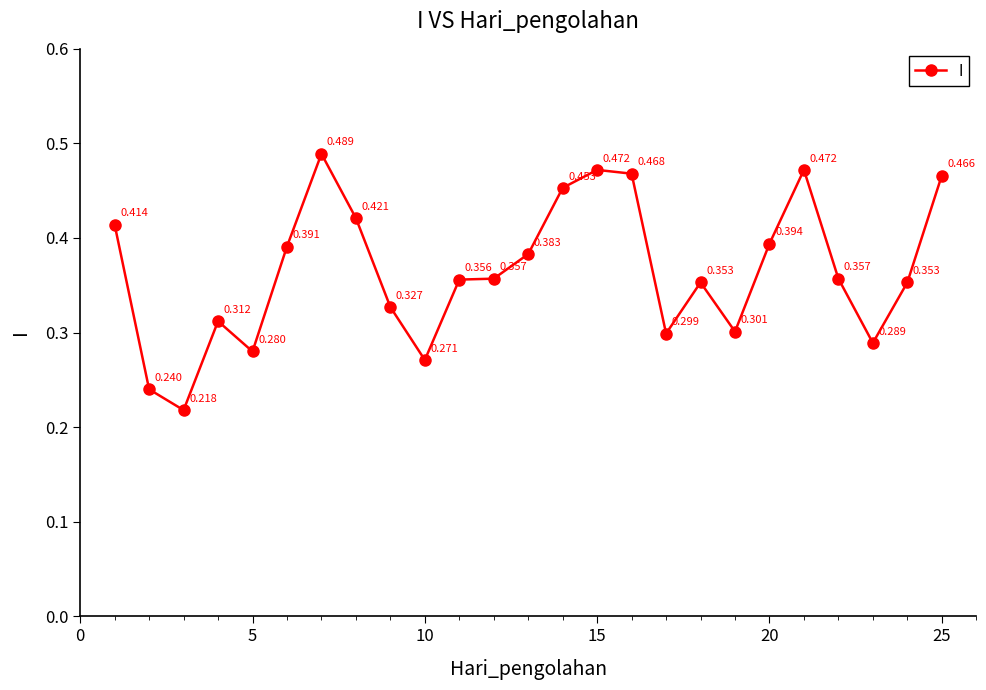

True or false: there are more than 0 points higher than both neighbors.

True